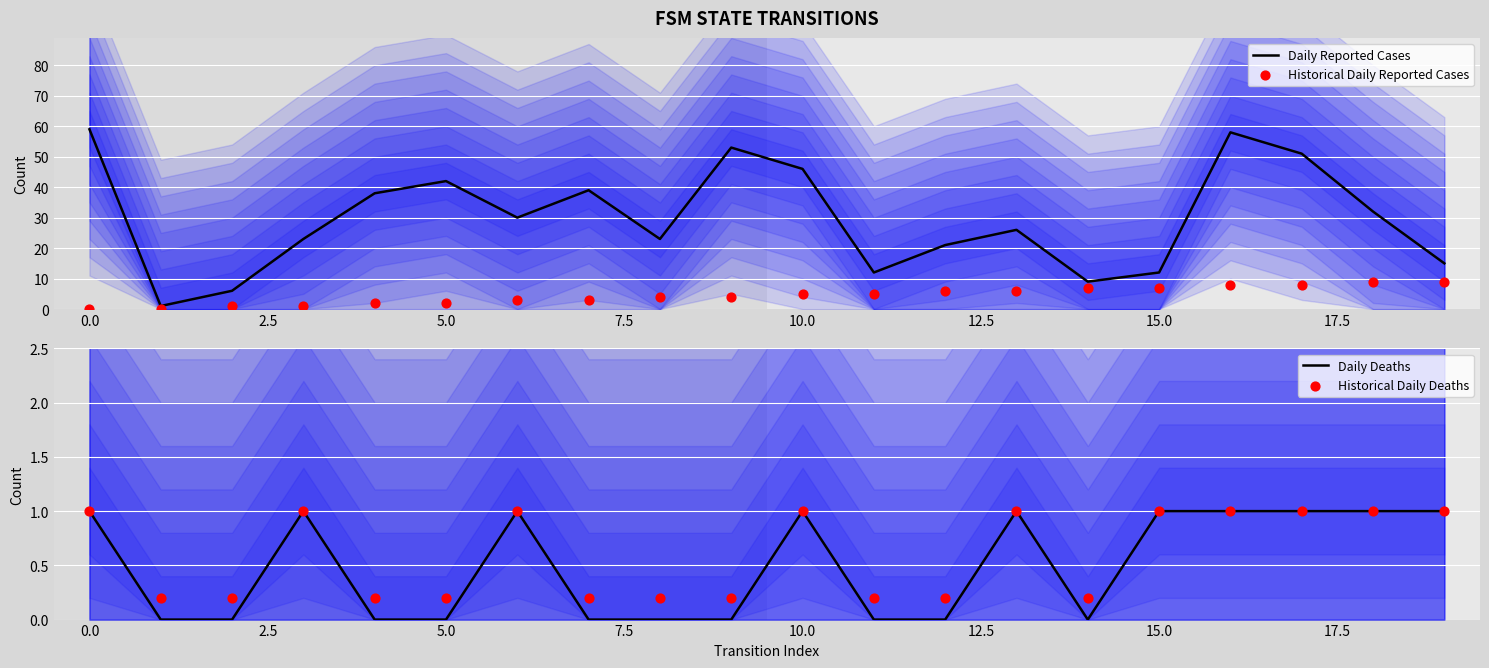

Which series contains the highest Y value?

Daily Reported Cases